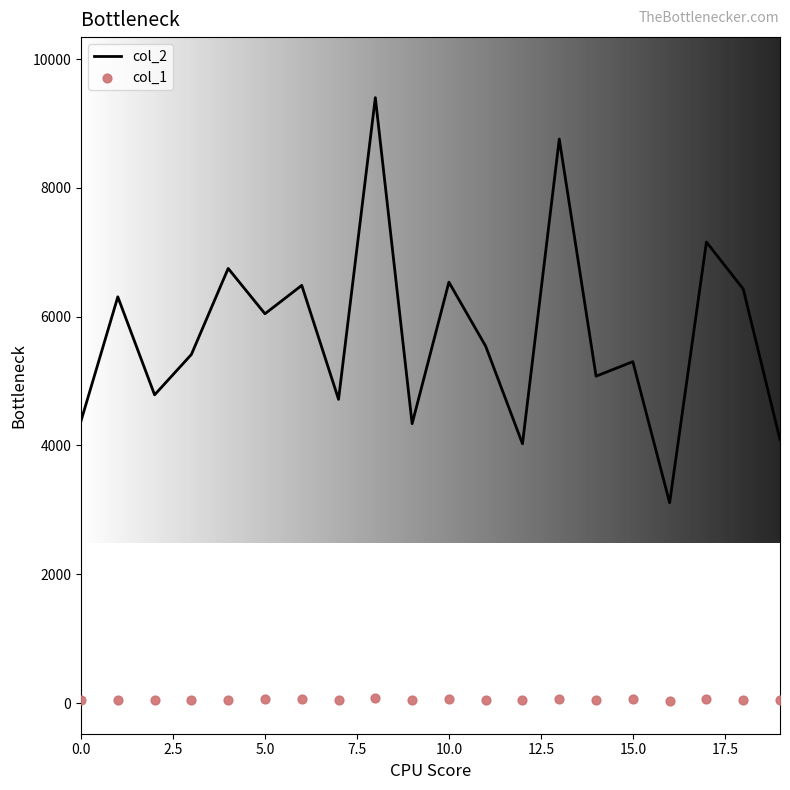

What is the highest value of the col_2 series?

9401